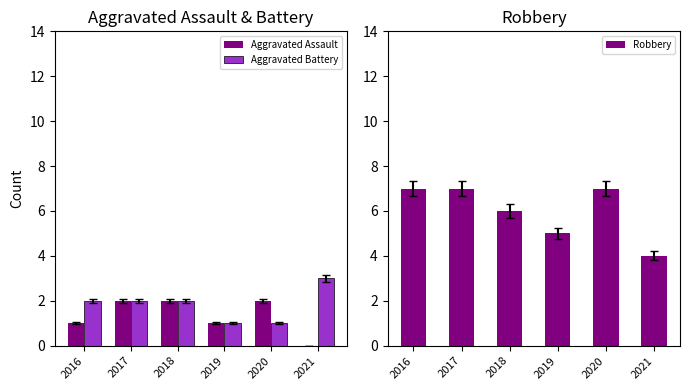

What are all the series names shown in the legend?

Aggravated Assault, Aggravated Battery, Robbery